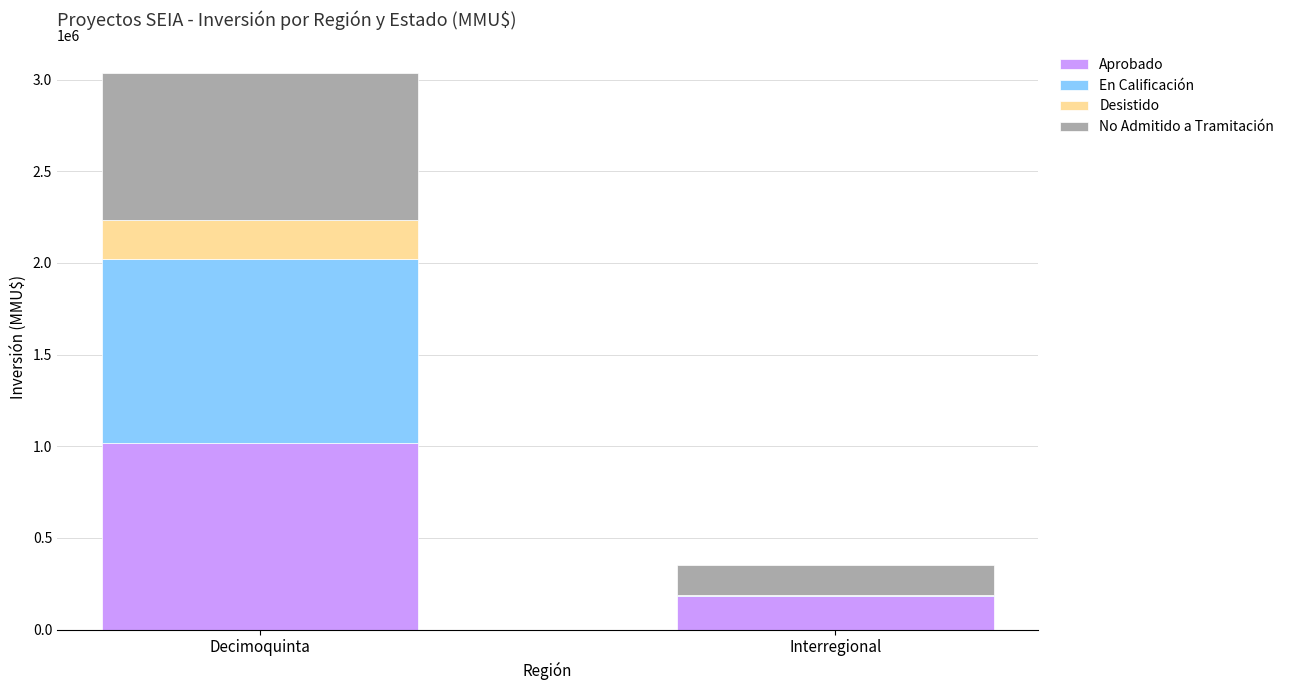

What is the maximum value for Aprobado?

1018045